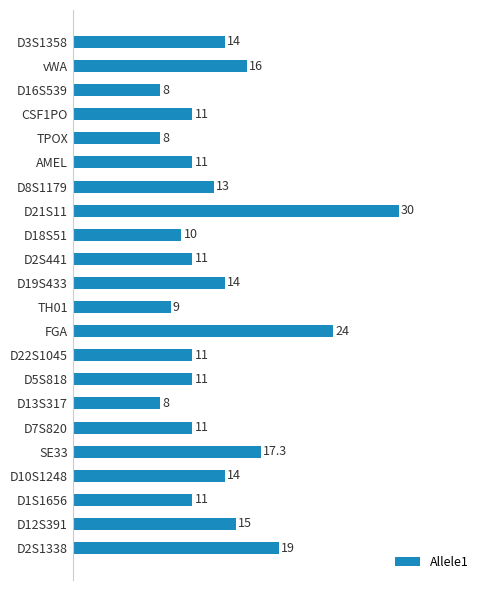

What is the value of the 16th bar from the top?

8.0